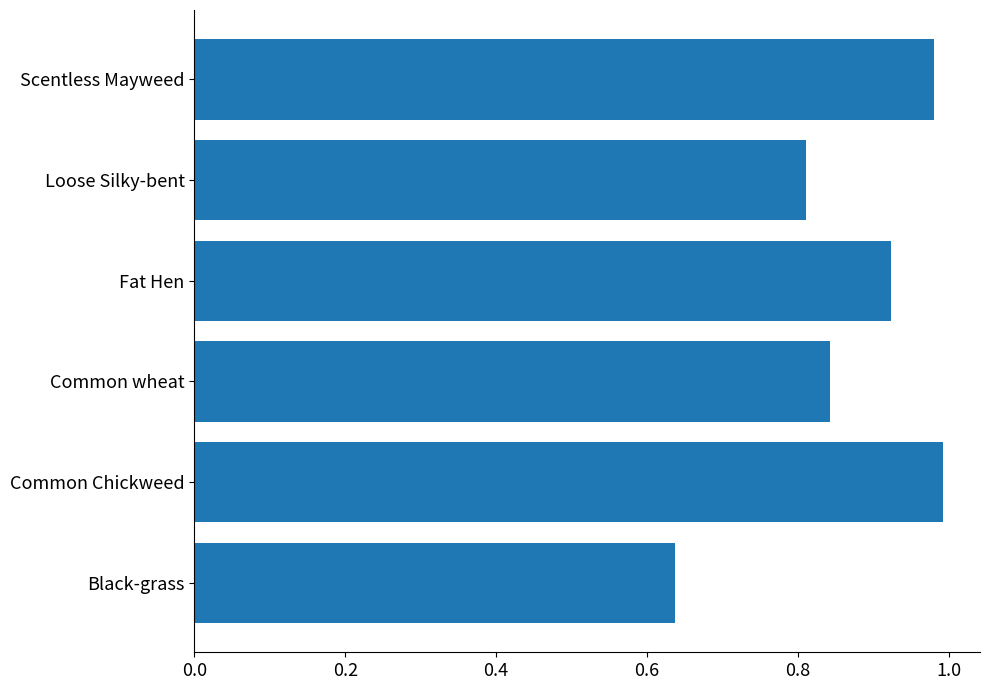

True or false: the data shows 0.8 at Loose Silky-bent.

True